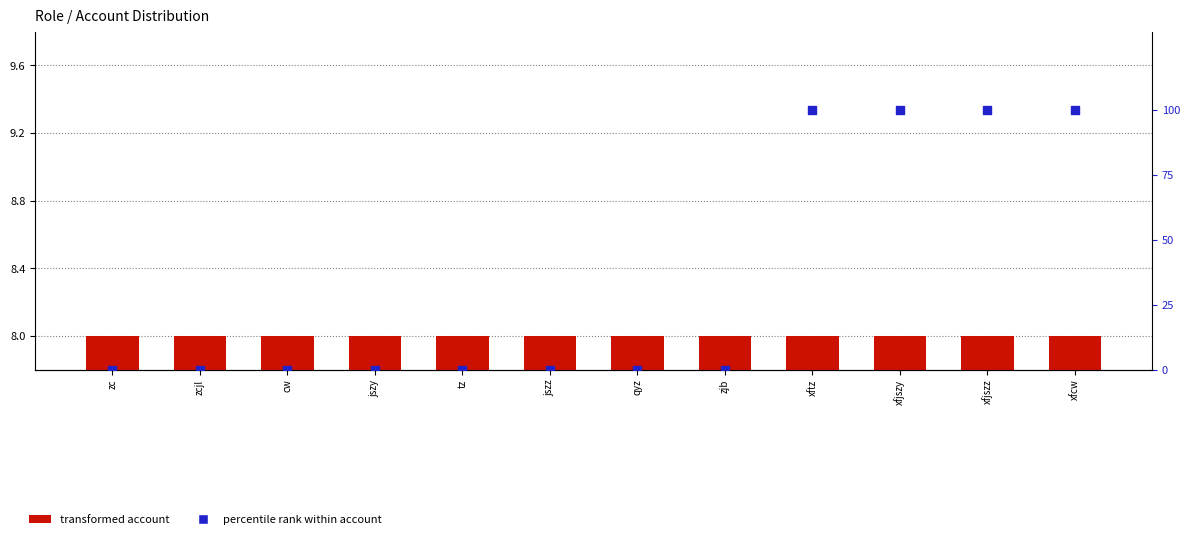

At which category is the sum across all series the highest?

xftz